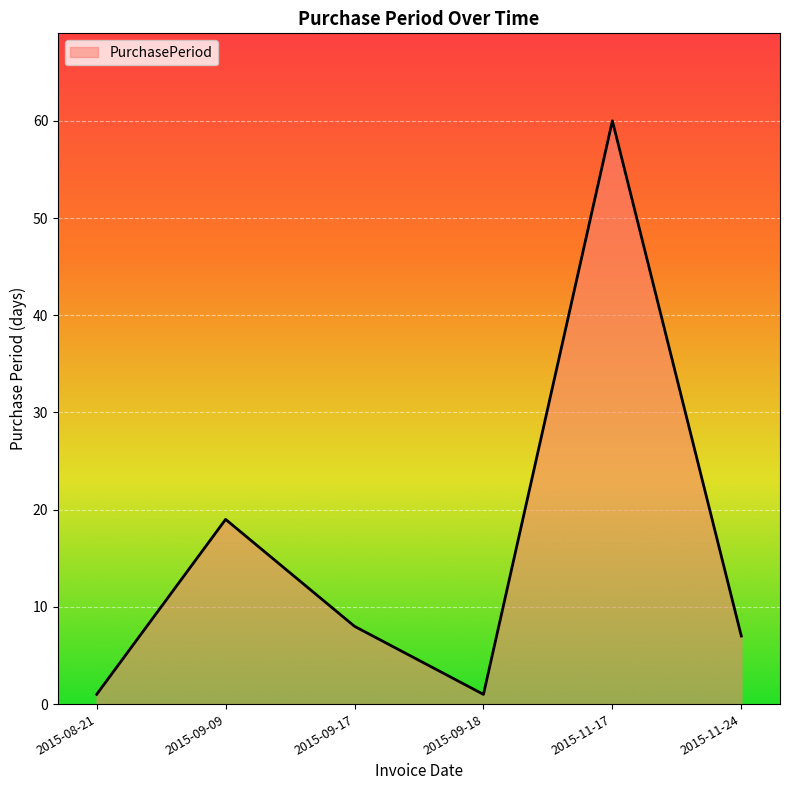

What is the sum of all values?

96